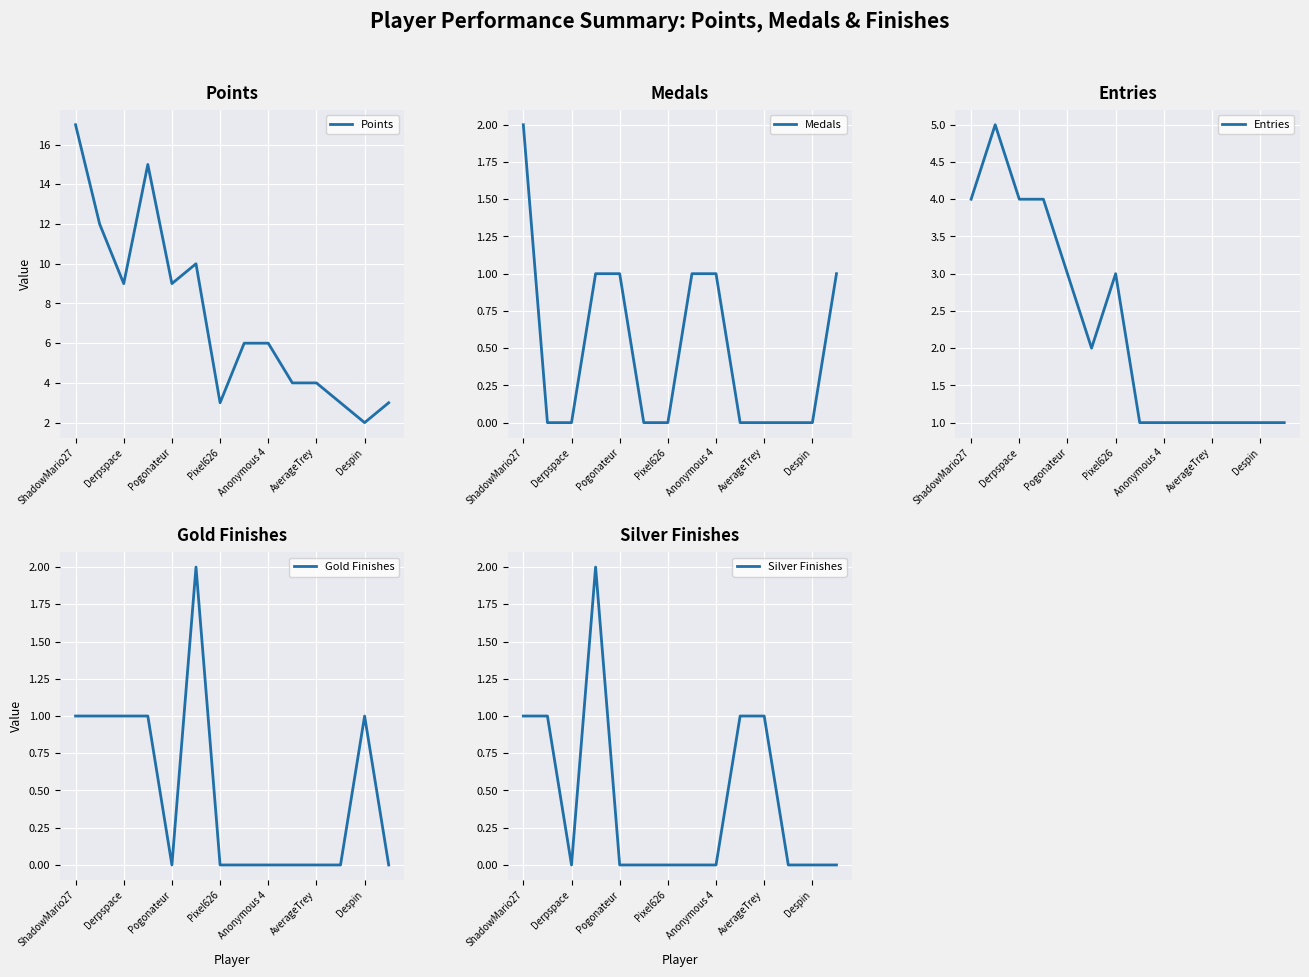

Rank the series by their maximum value, from highest to lowest.

Points, Entries, Medals, Gold Finishes, Silver Finishes